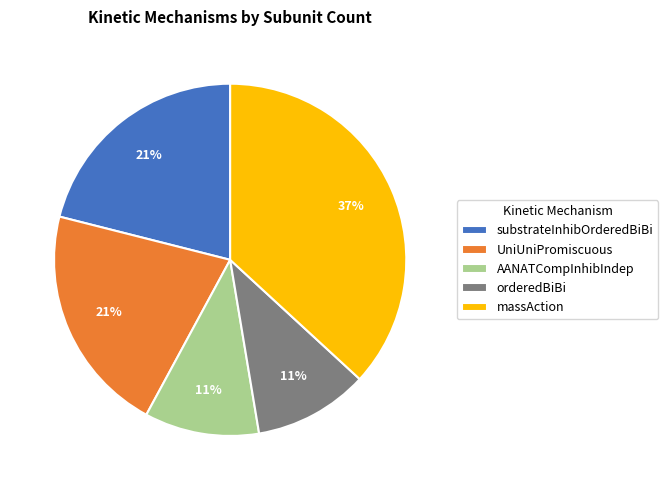

How many slices are in this pie chart?

5